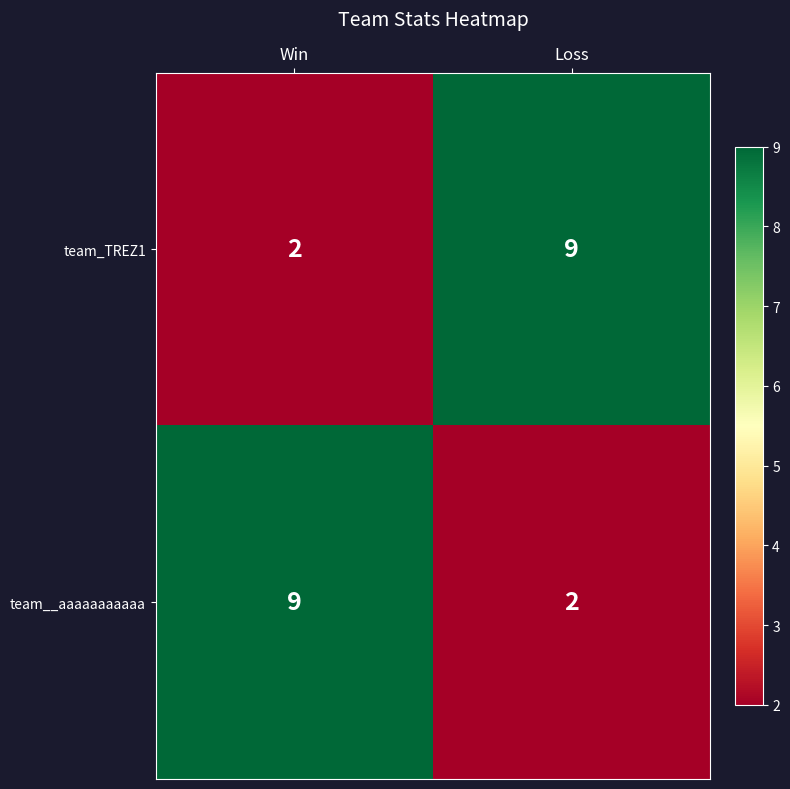

What is the approximate value of team_TREZ1 at Loss?

9